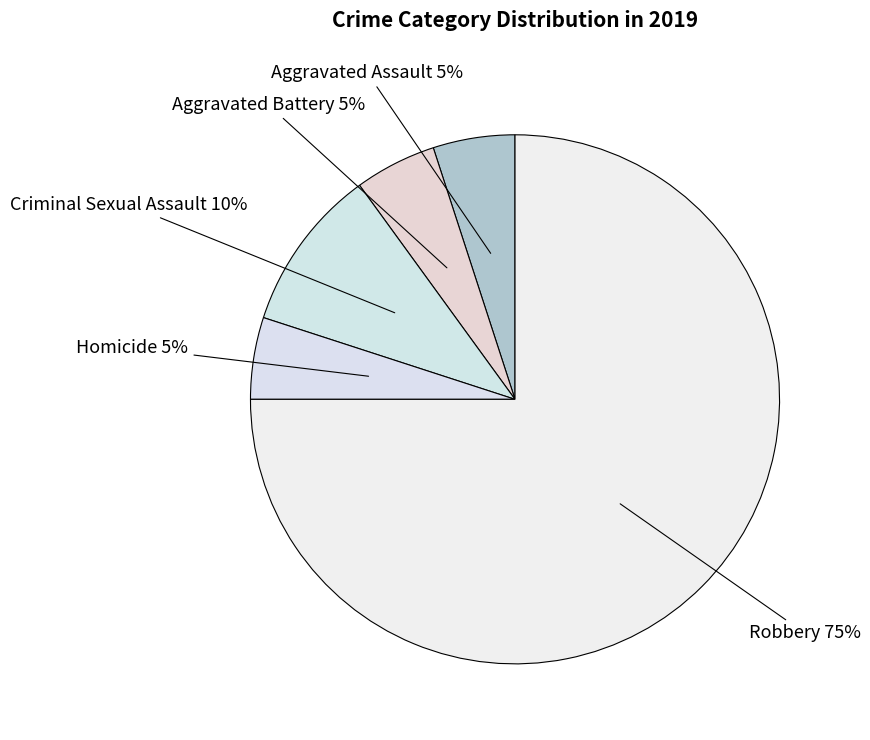

How many segments does this pie chart have?

5